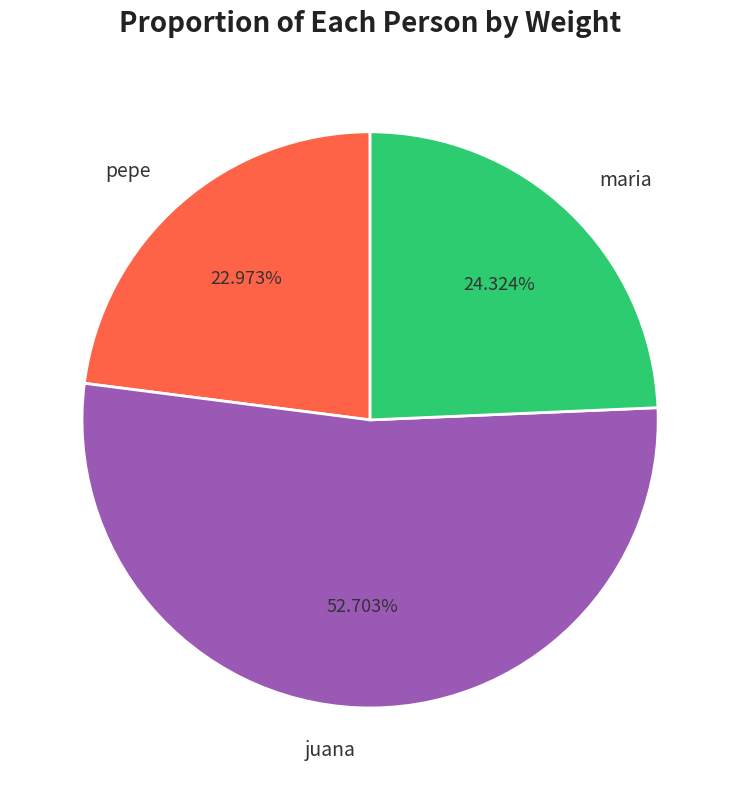

Which category accounts for the majority?

juana